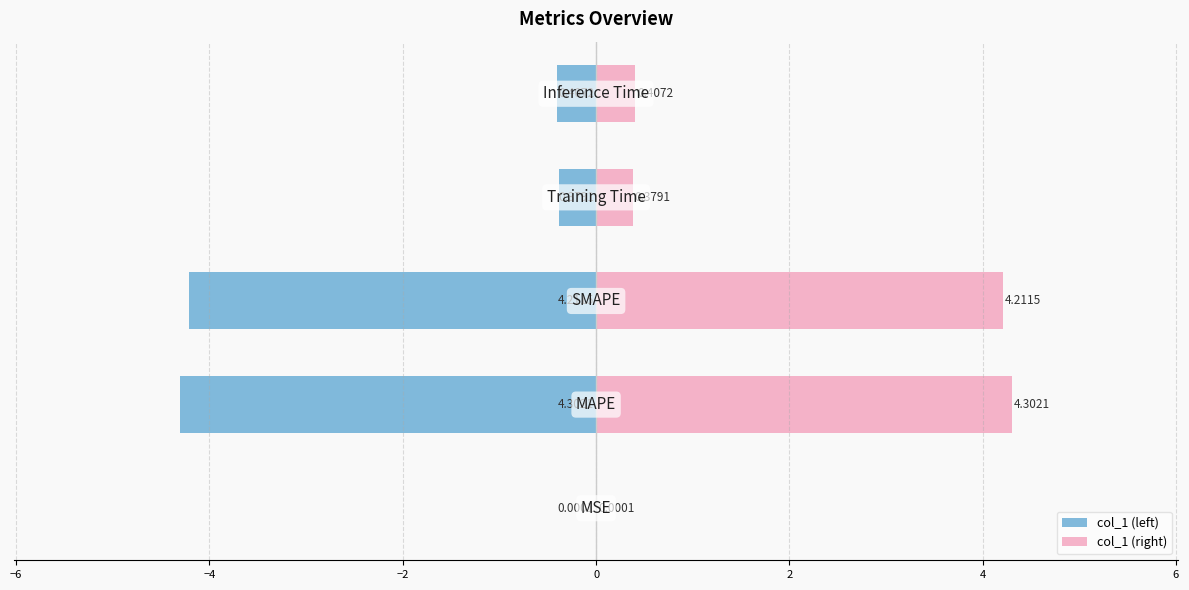

How many groups of bars are there?

5